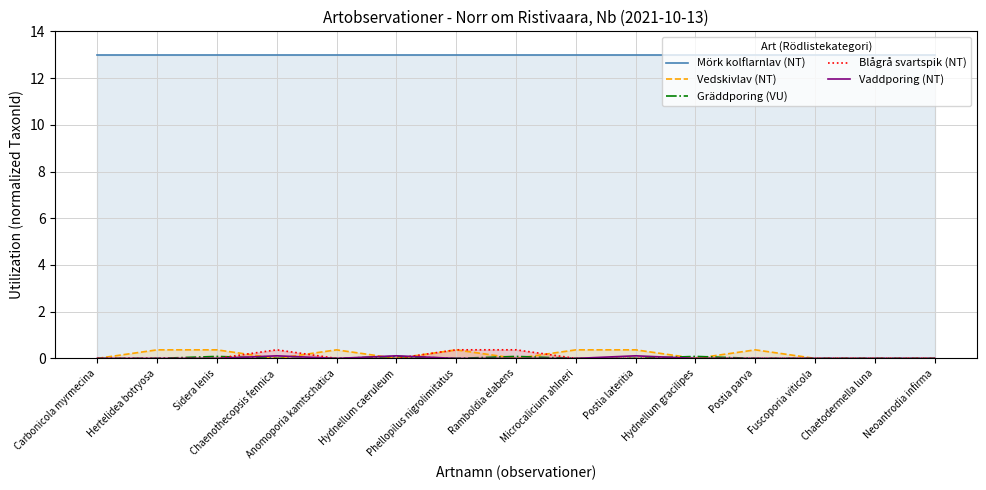

Which series has the largest total across all categories?

Mörk kolflarnlav (NT)